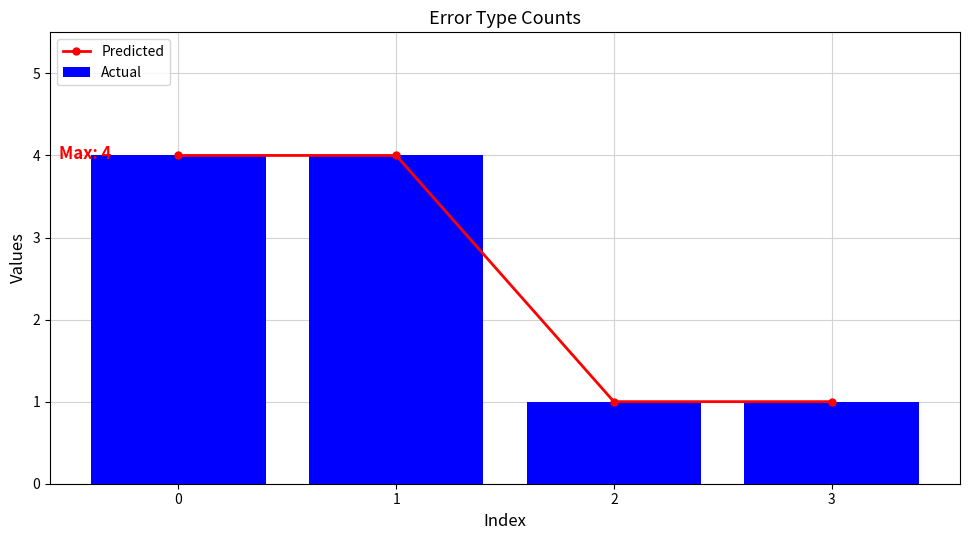

List the labels in order of Predicted value, smallest first.

2, 3, 0, 1